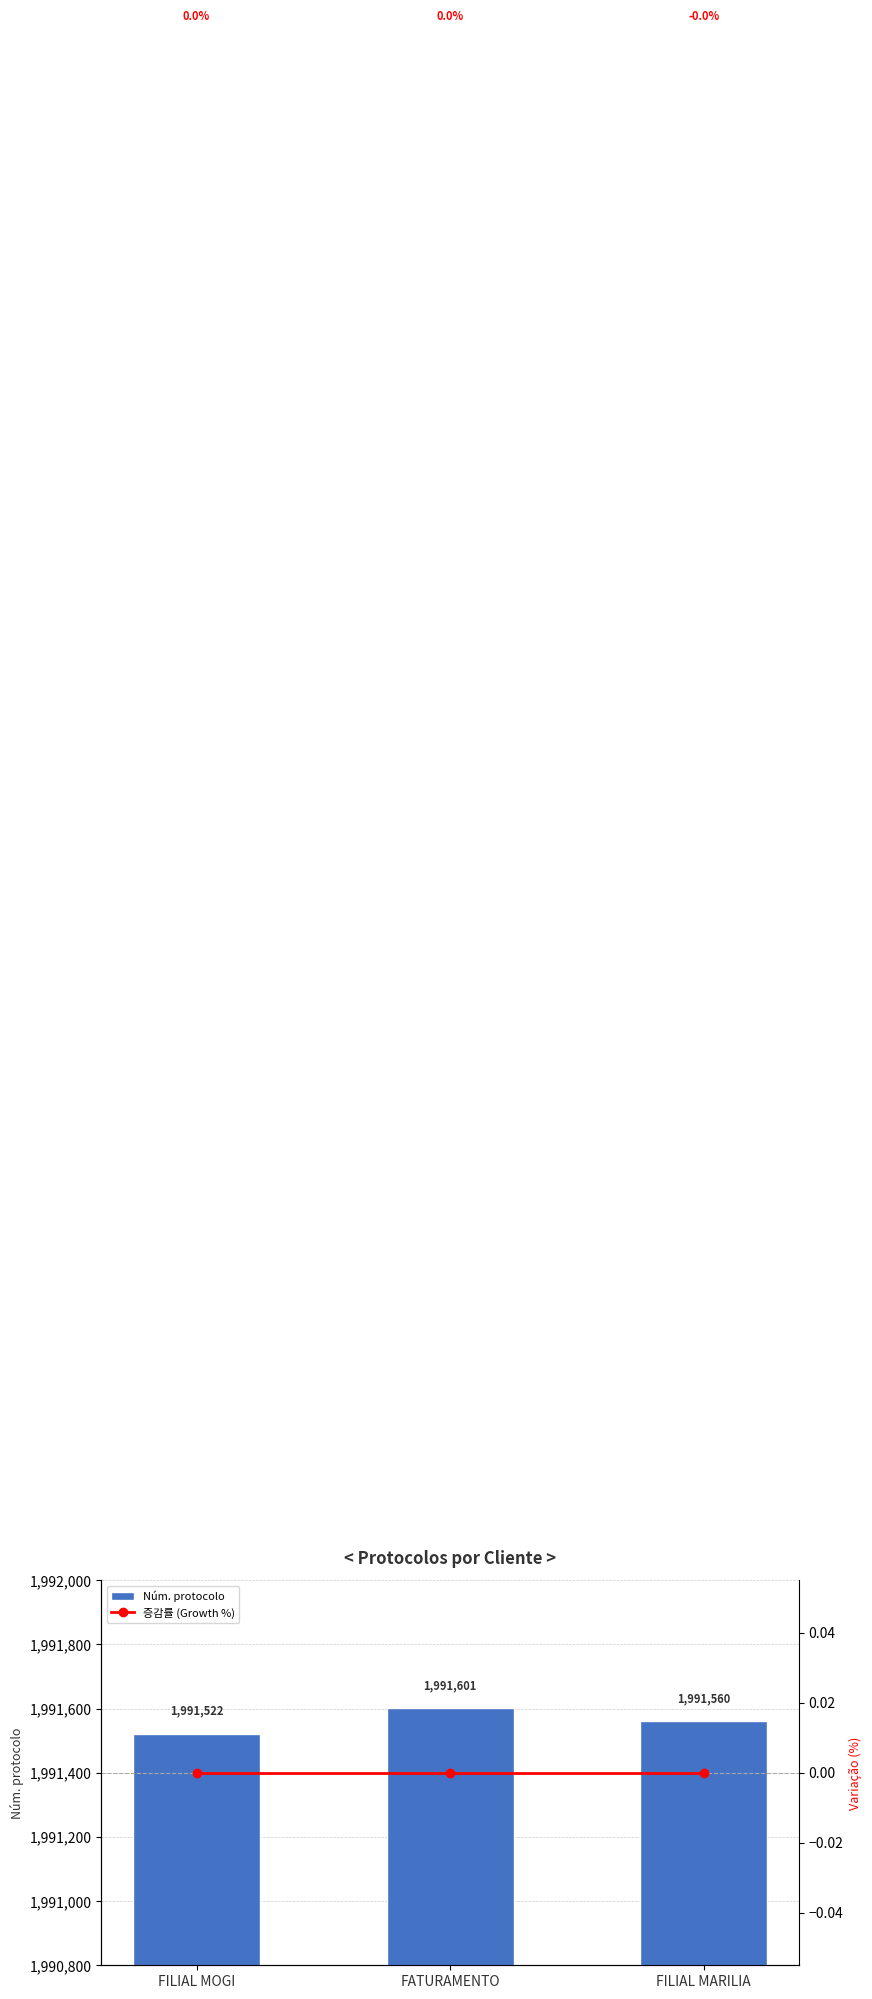

Between FILIAL MARILIA and FILIAL MOGI, which is larger?

FILIAL MARILIA